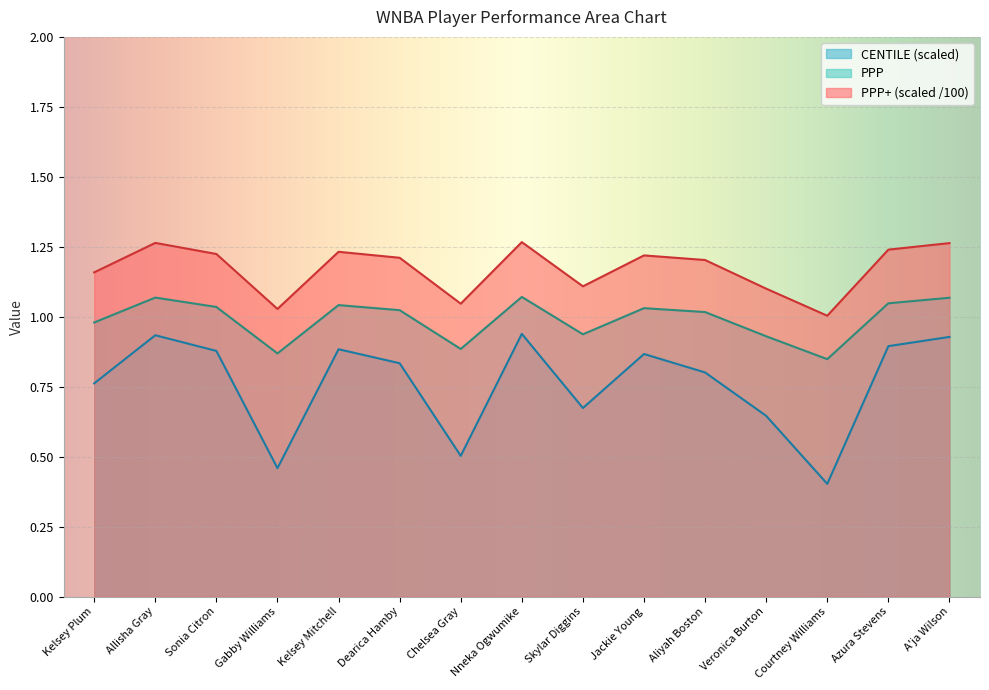

Is the value of PPP+ at Nneka Ogwumike greater than the value of CENTILE at Nneka Ogwumike?

Yes